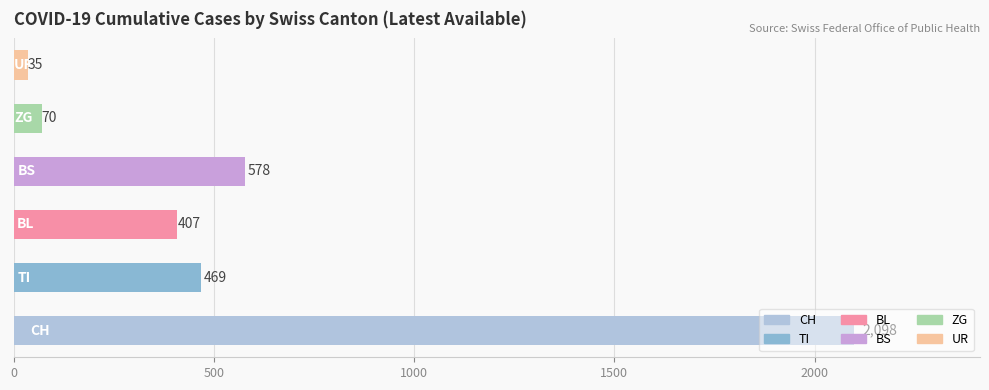

What is the average value?

610